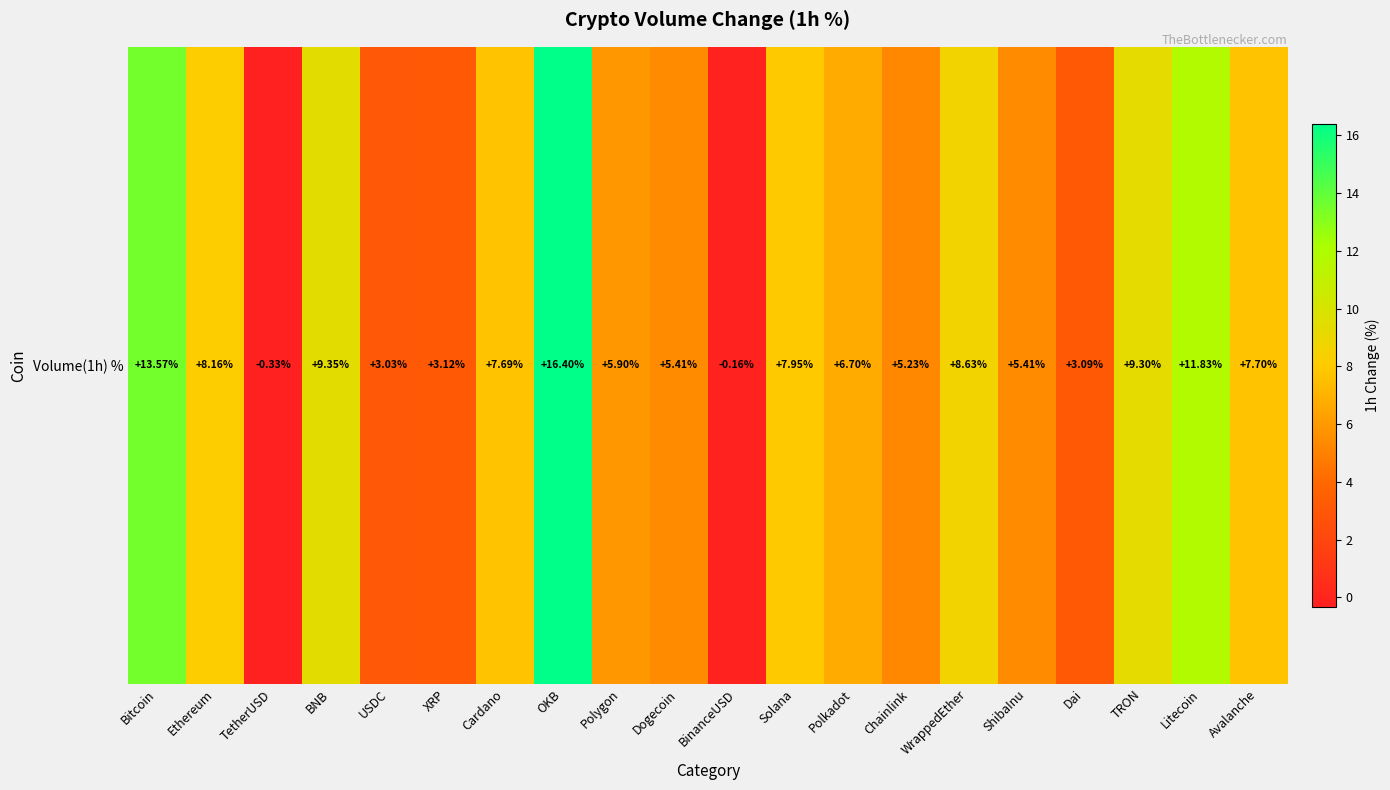

Which has a higher value, Dai or TRON?

TRON